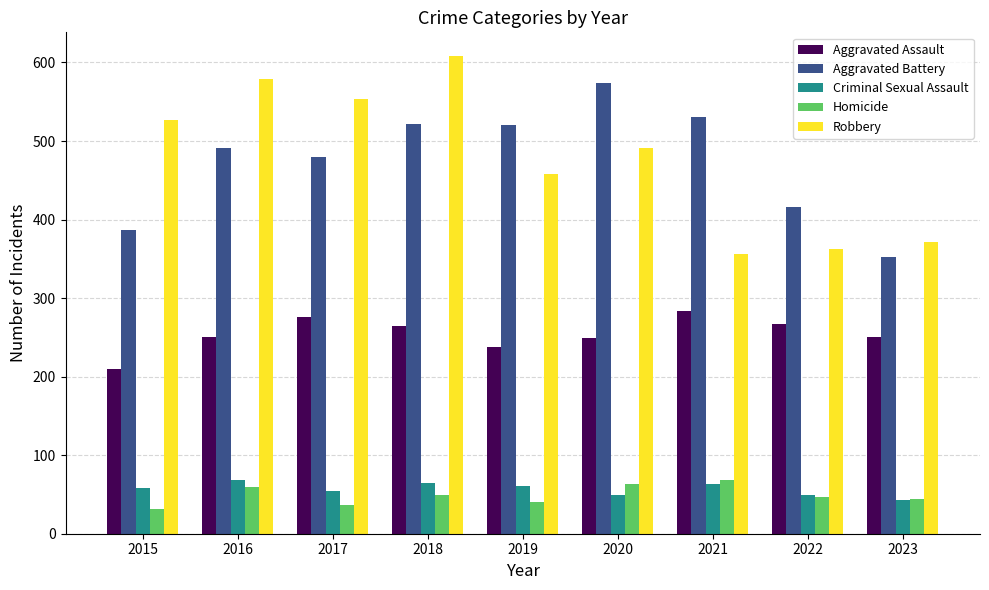

Are the bars grouped side by side (vs. stacked)?

Yes